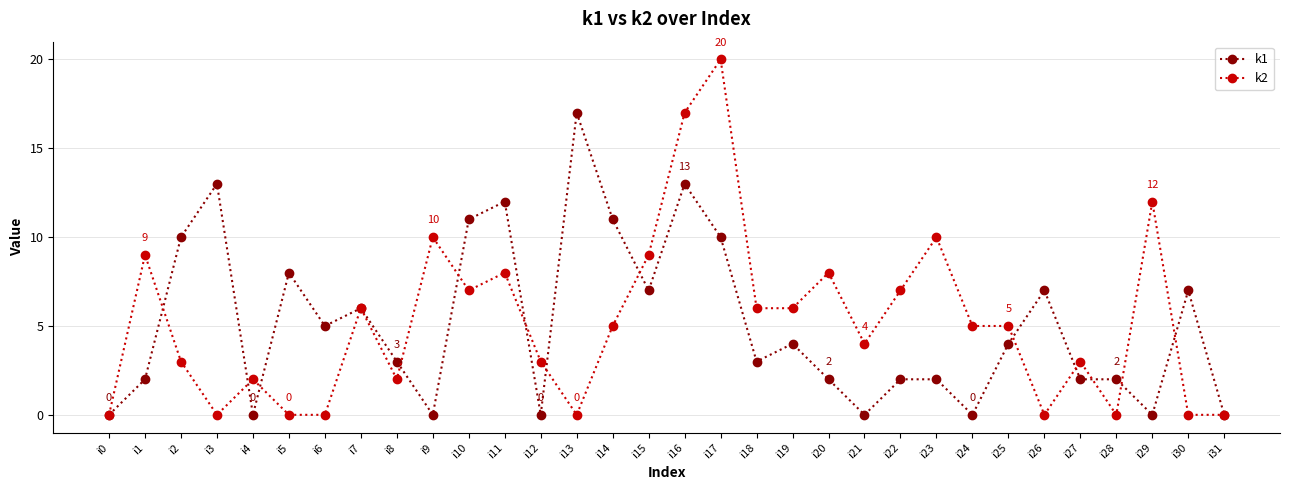

Reading left to right, list all the values displayed in this chart.

k1: 0	2	10	13	0	8	5	6	3	0	11	12	0	17	11	7	13	10	3	4	2	0	2	2	0	4	7	2	2	0	7	0
k2: 0	9	3	0	2	0	0	6	2	10	7	8	3	0	5	9	17	20	6	6	8	4	7	10	5	5	0	3	0	12	0	0